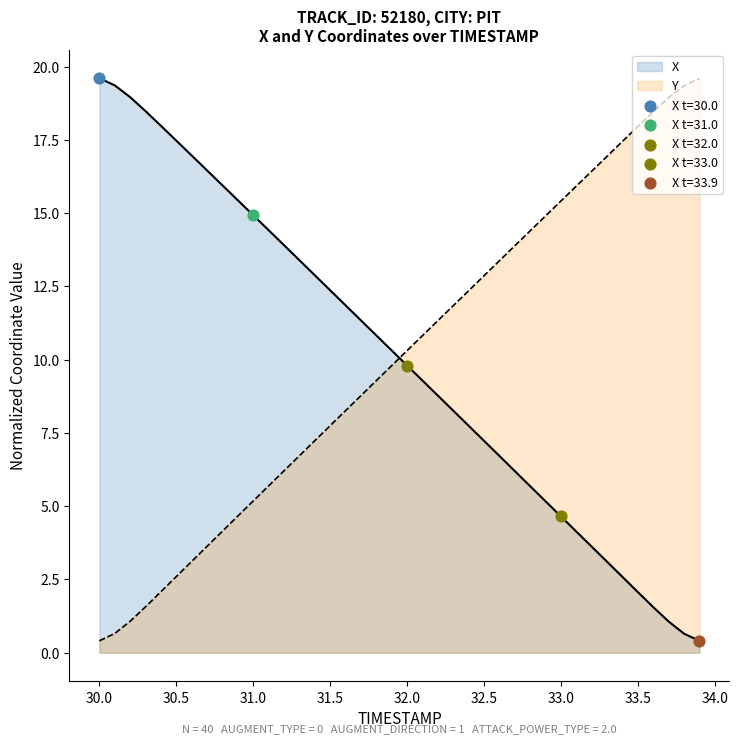

Which series has the largest total across all categories?

X